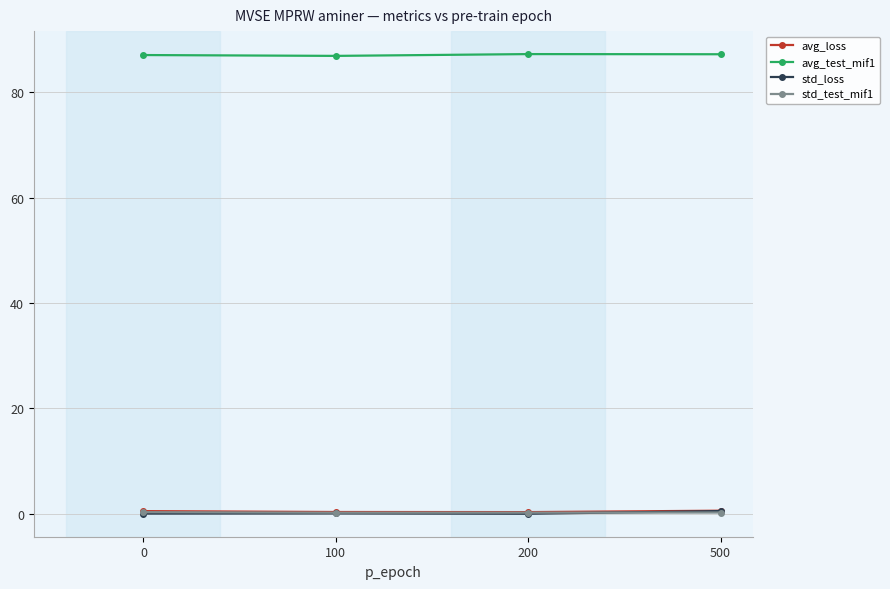

What is the value of the avg_test_mif1 point at the 3rd from the left?

87.3